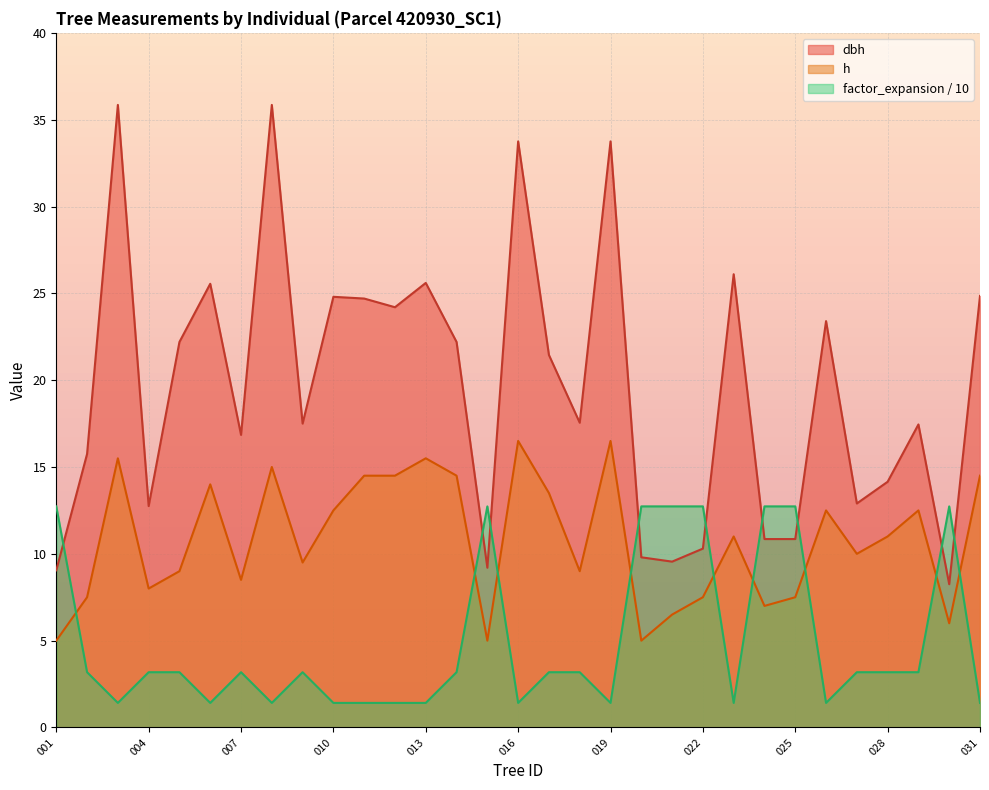

True or false: factor_expansion and h intersect in this chart.

True